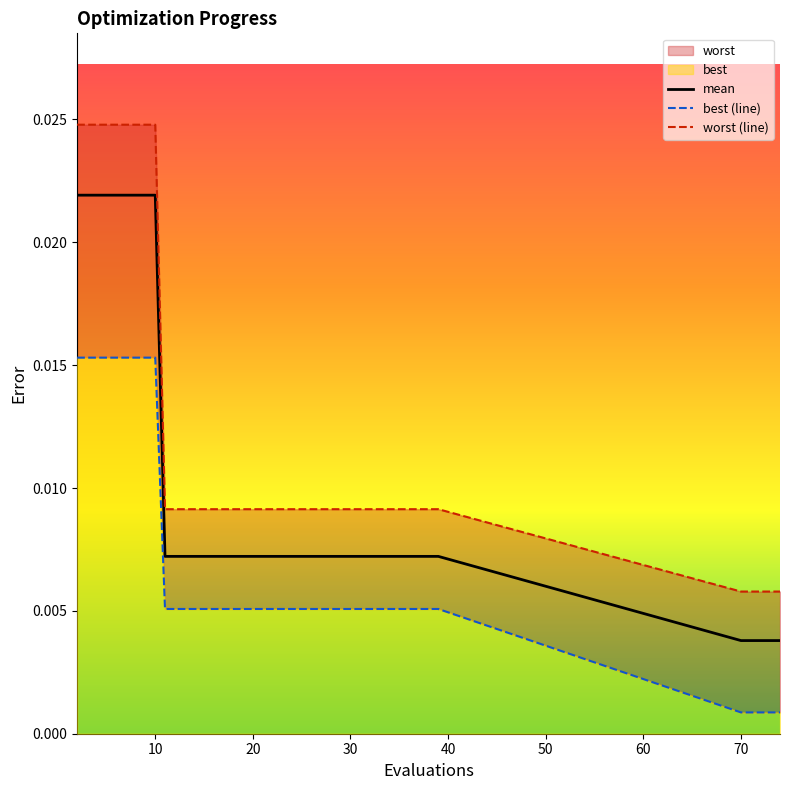

Rank the series by their average value, from lowest to highest.

best (line), mean, worst (line)